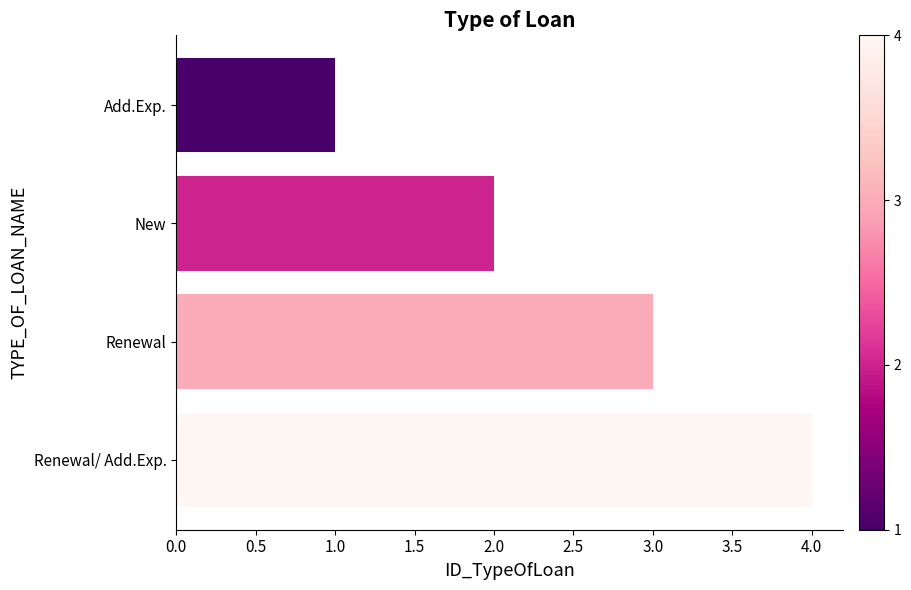

What is the difference between the maximum and minimum values?

3